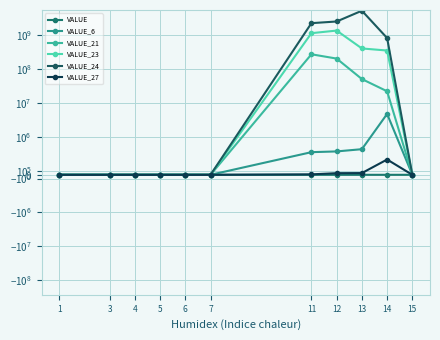

How many lines are shown in the chart?

6